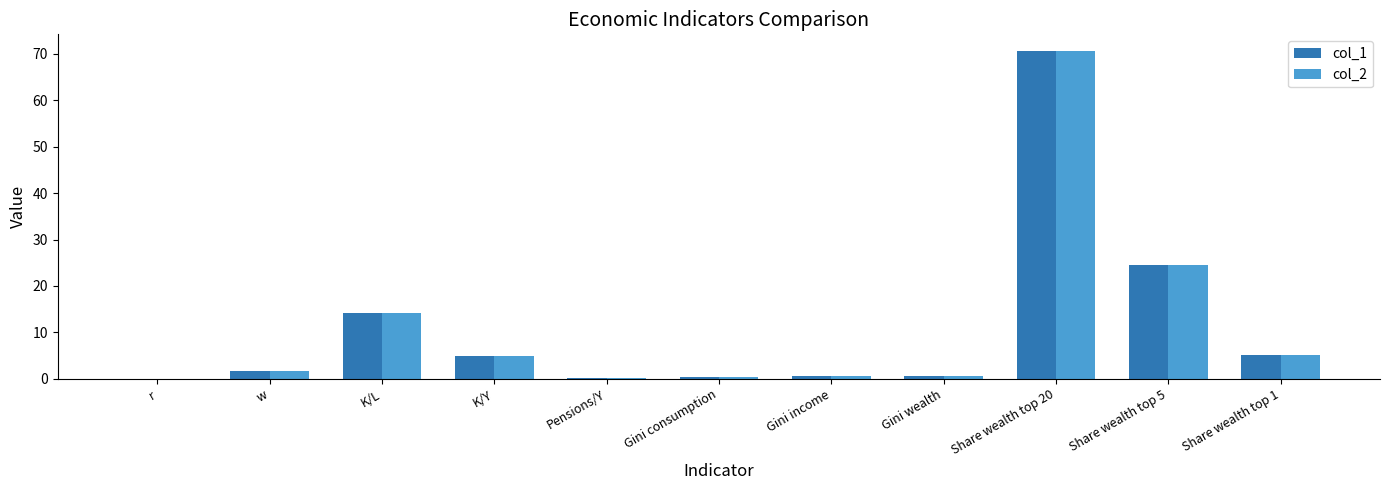

At which category is the sum across all series the highest?

Share wealth top 20